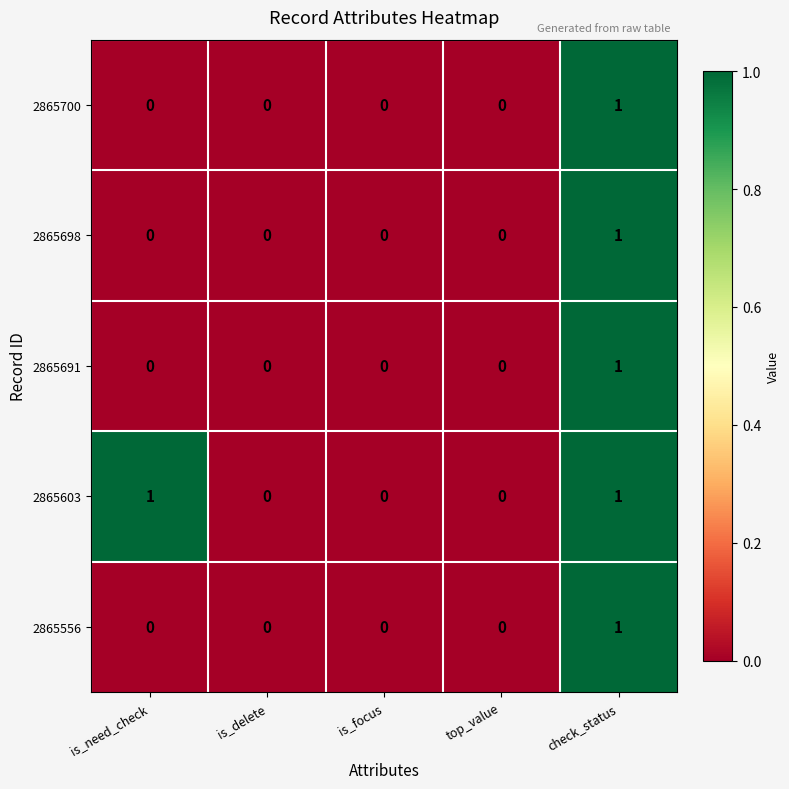

Reading left to right, list all the values displayed in this chart.

2865700: is_need_check=0	is_delete=0	is_focus=0	top_value=0	check_status=1
2865698: is_need_check=0	is_delete=0	is_focus=0	top_value=0	check_status=1
2865691: is_need_check=0	is_delete=0	is_focus=0	top_value=0	check_status=1
2865603: is_need_check=1	is_delete=0	is_focus=0	top_value=0	check_status=1
2865556: is_need_check=0	is_delete=0	is_focus=0	top_value=0	check_status=1